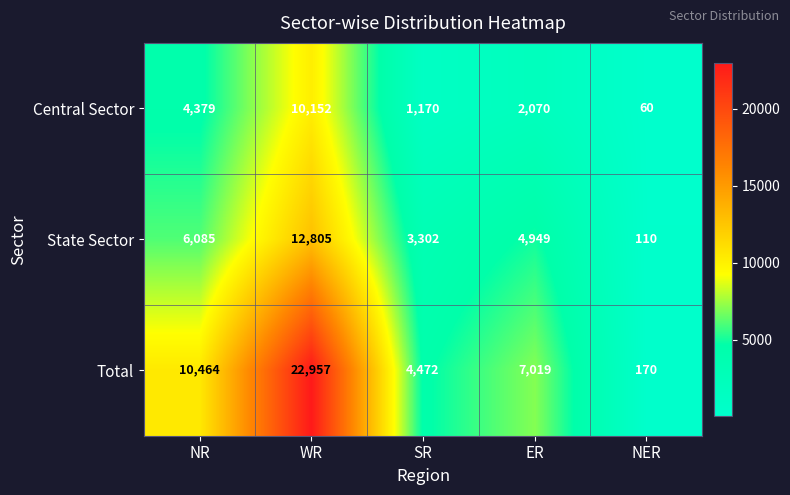

Reading left to right, extract all data points from this chart.

Central Sector: 4379	10152	1170	2070	60
State Sector: 6085	12805	3302	4949	110
Total: 10464	22957	4472	7019	170